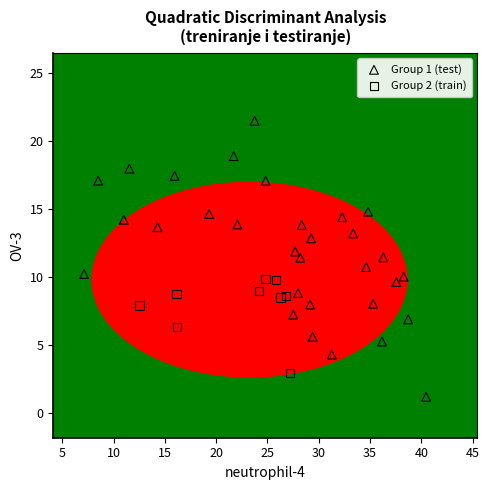

Which series has the largest Y range (max minus min)?

Group 1 (test)